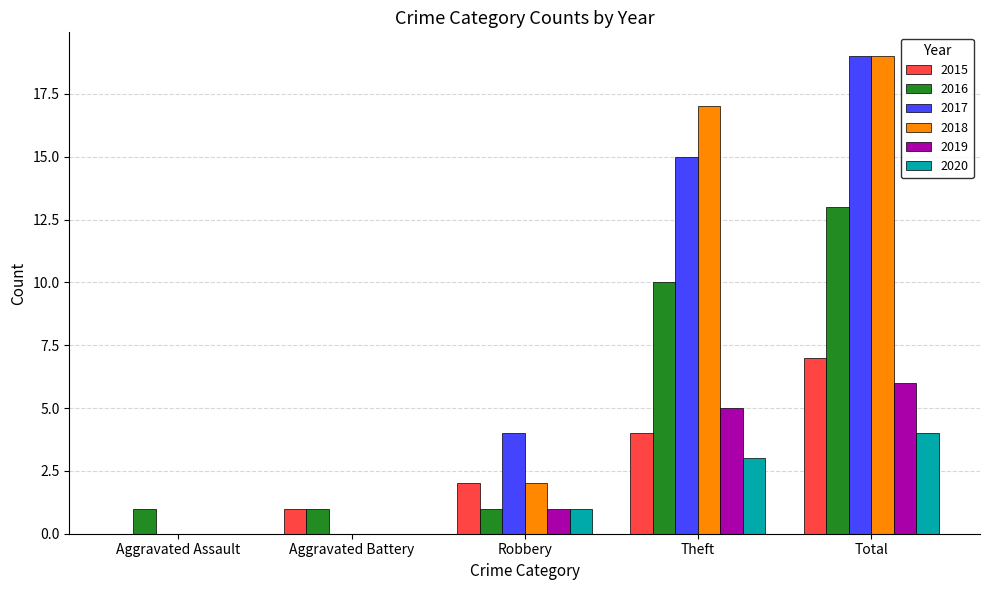

At which category does the chart reach its peak across all series?

Total